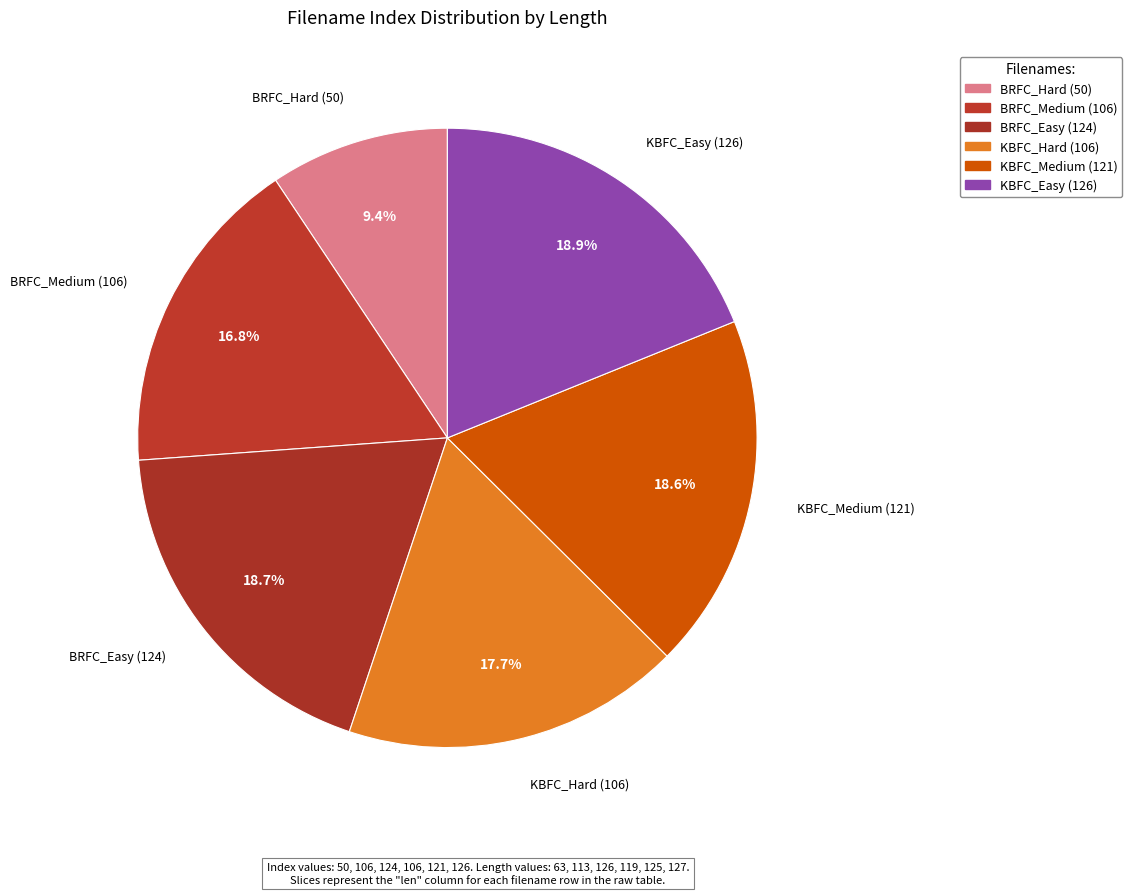

Does BRFC_Medium (106) account for over 50% of the chart?

No